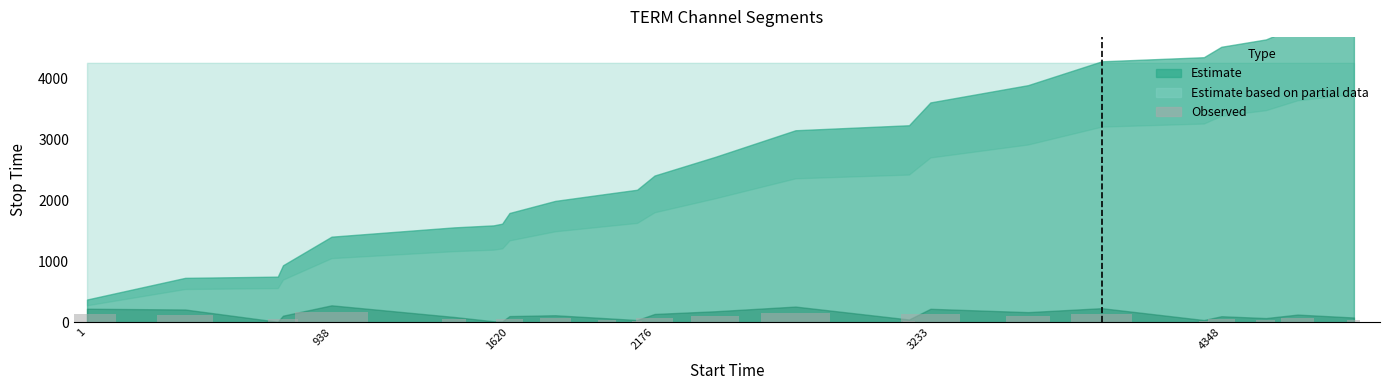

What is the maximum value shown in the chart?

163.8